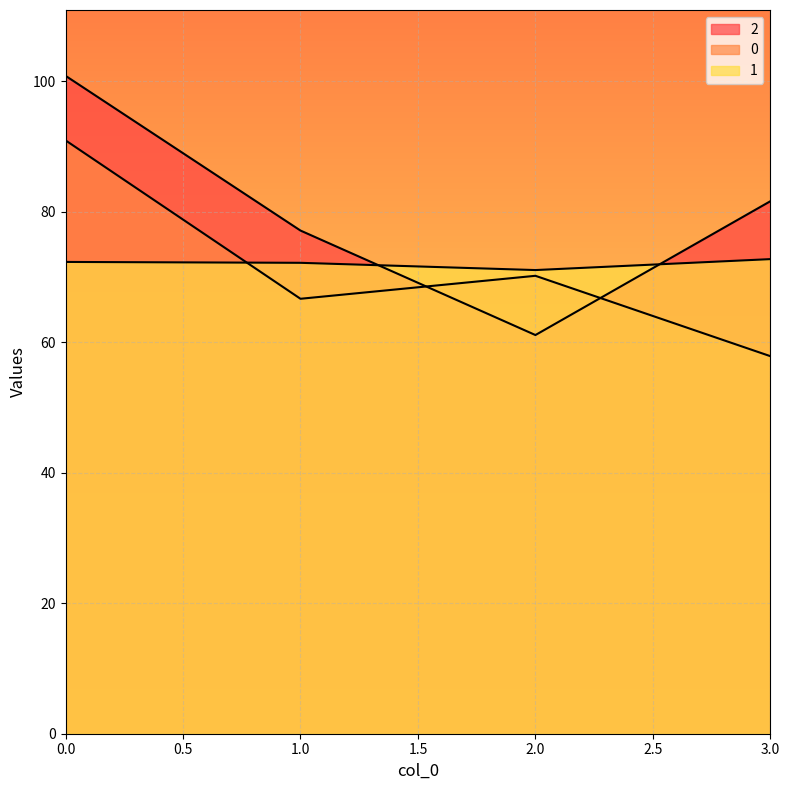

Does the chart display data point markers on the line(s)?

No